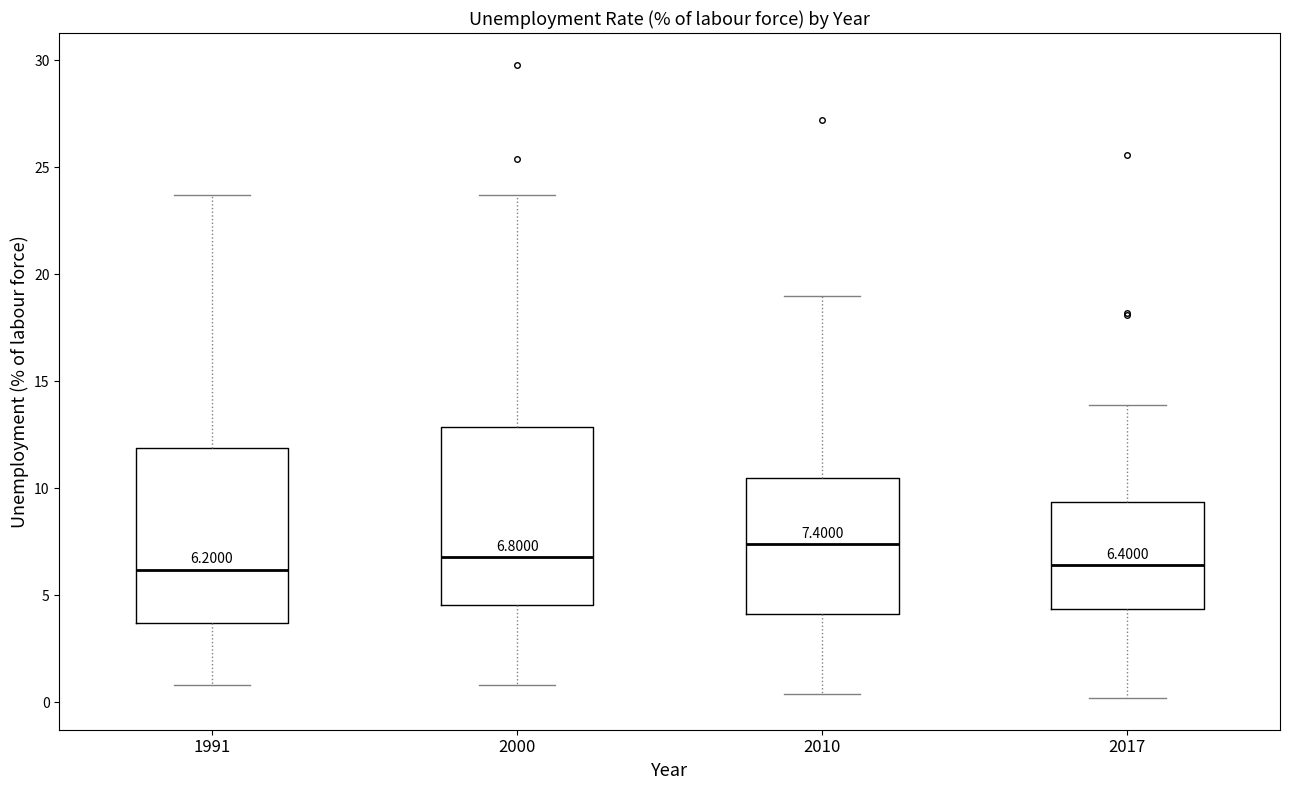

Which box has the highest median line?

2010